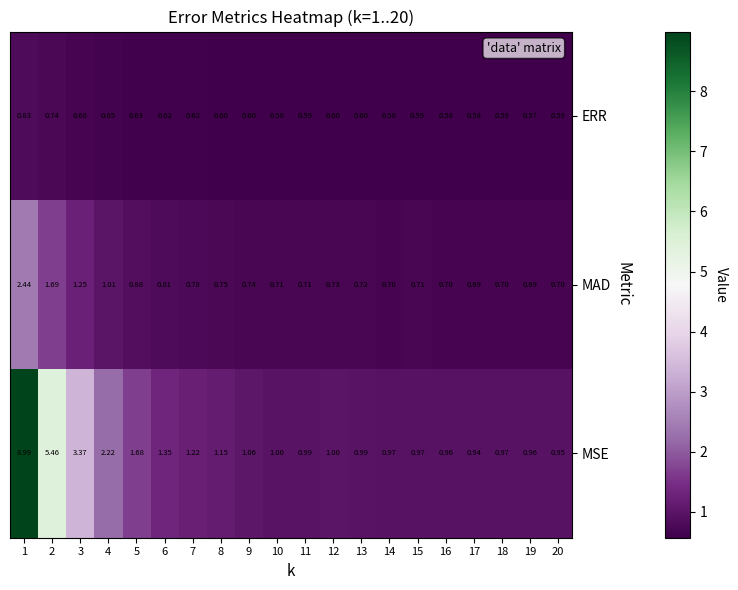

Which series has the largest range (max minus min)?

MSE